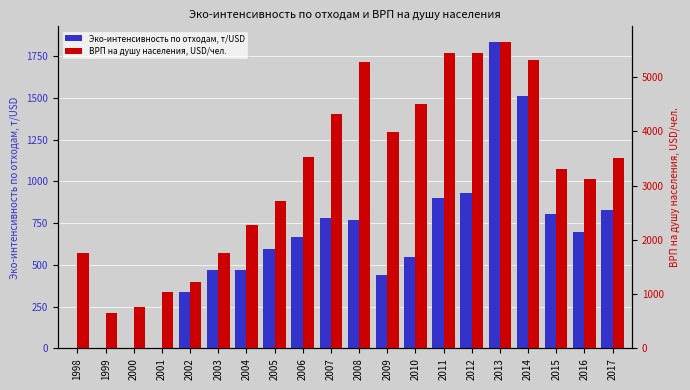

Between 2015 and 2008, which is larger?

2015